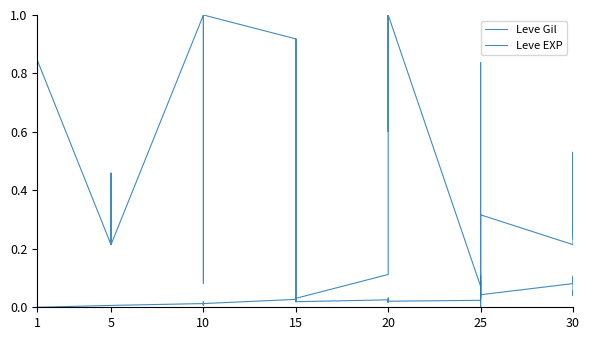

What is the difference between the highest and lowest values at 5?

0.2